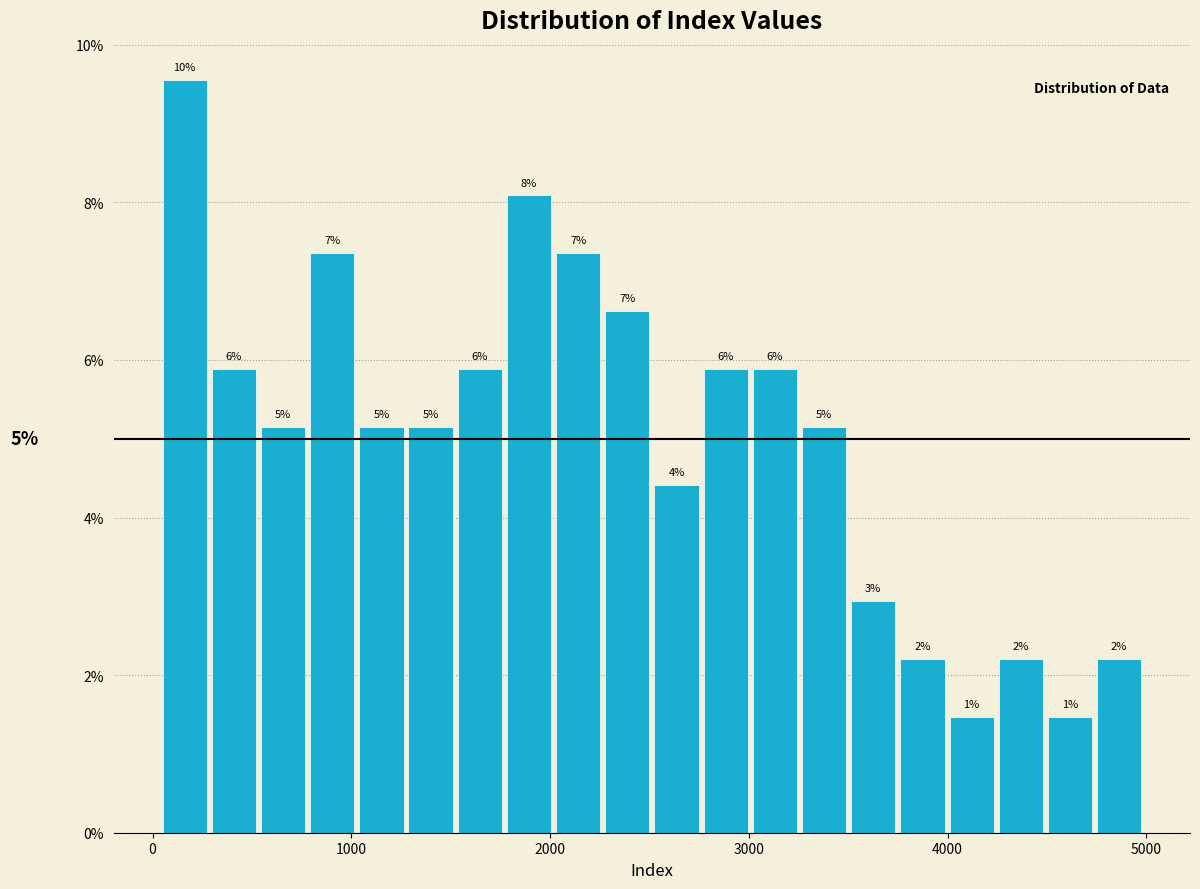

Read against the x-axis, roughly where is the centre of the tallest bar?

200